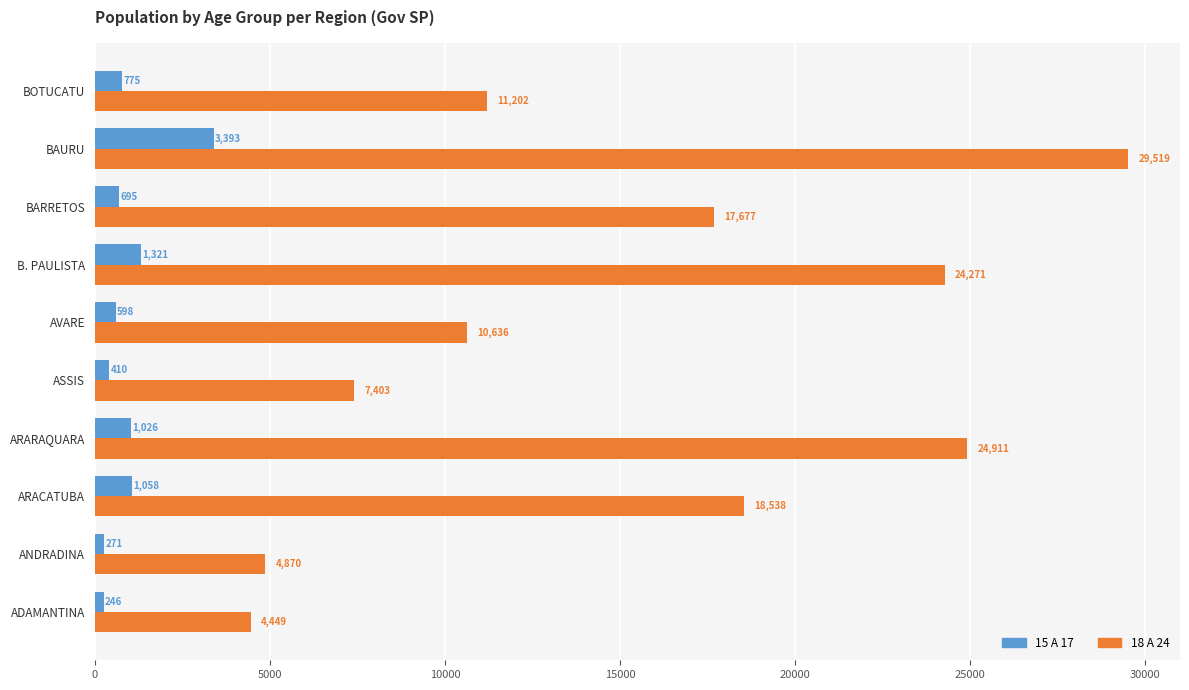

The 18 A 24 series shows 6754 at AVARE. True or false?

False